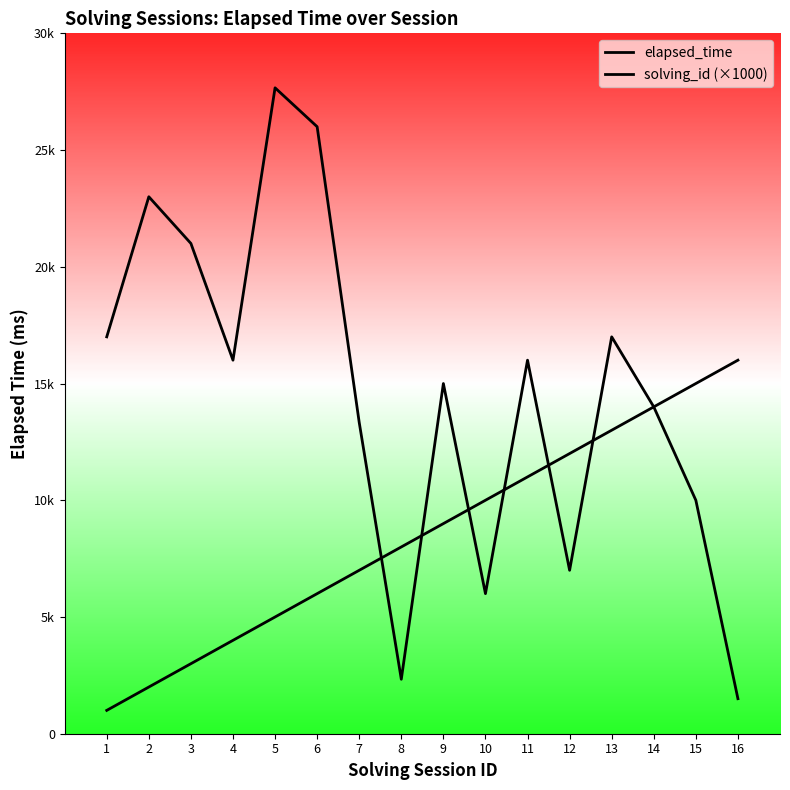

What is the total value across all series at 16?

17500